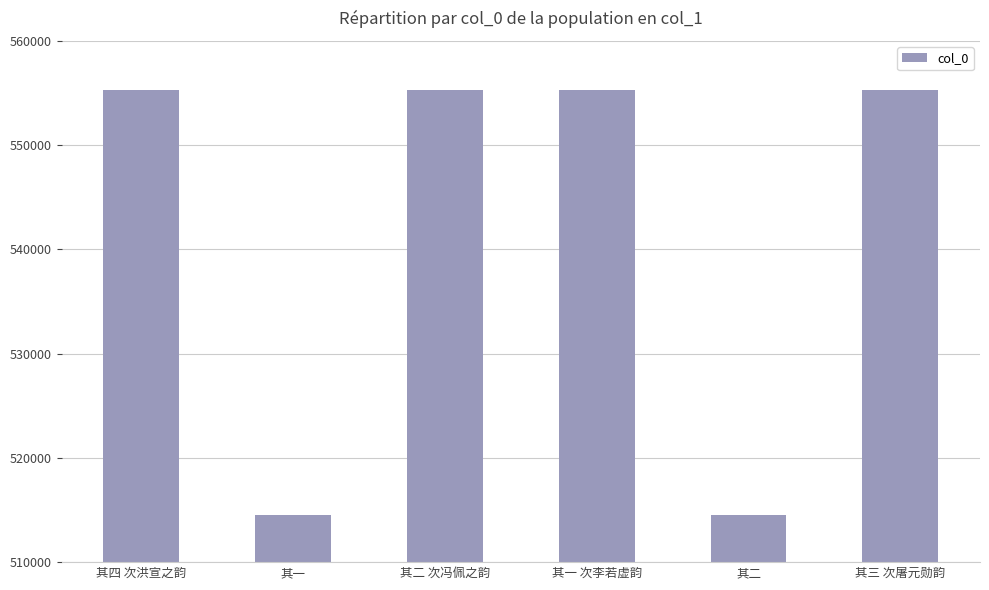

Count the number of data series in this chart.

1